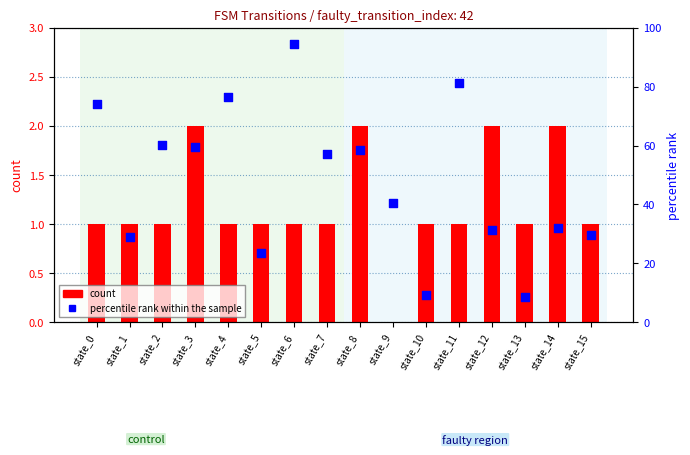

What is the total value across all series at state_14?

34.0